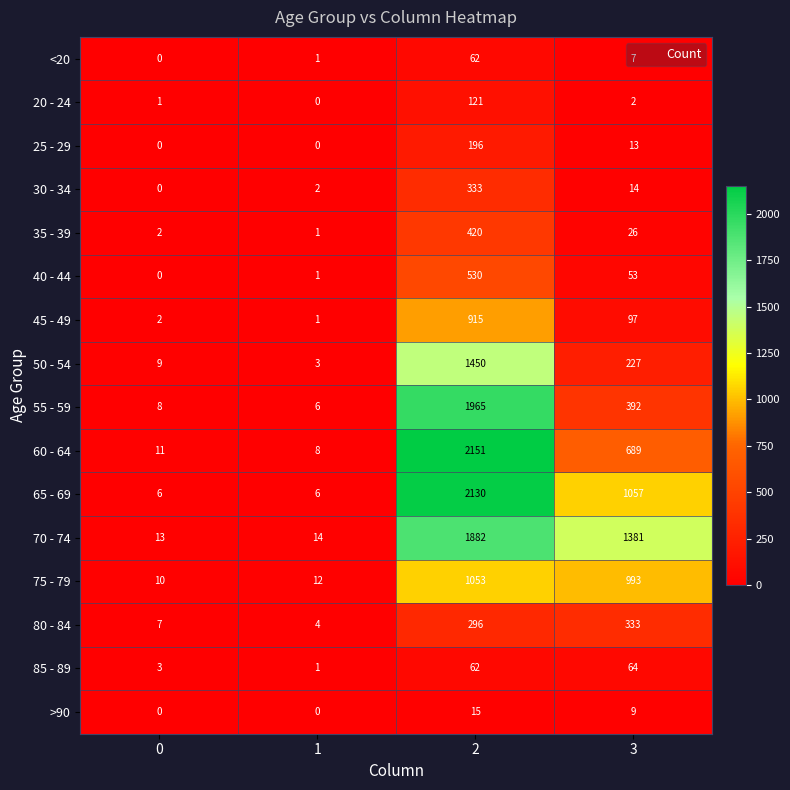

At which category is the sum across all series the highest?

2